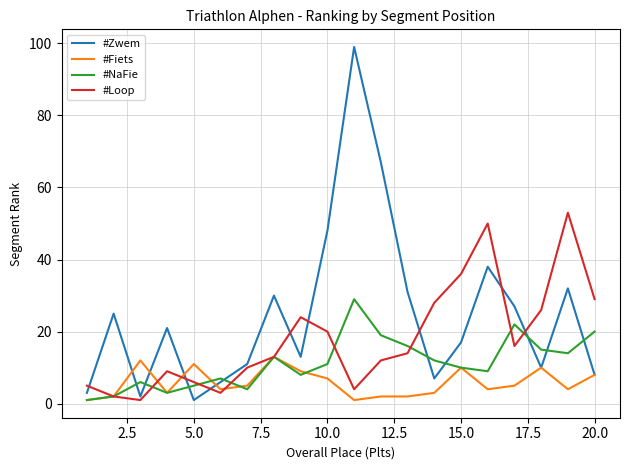

What is the maximum value for #Loop?

53